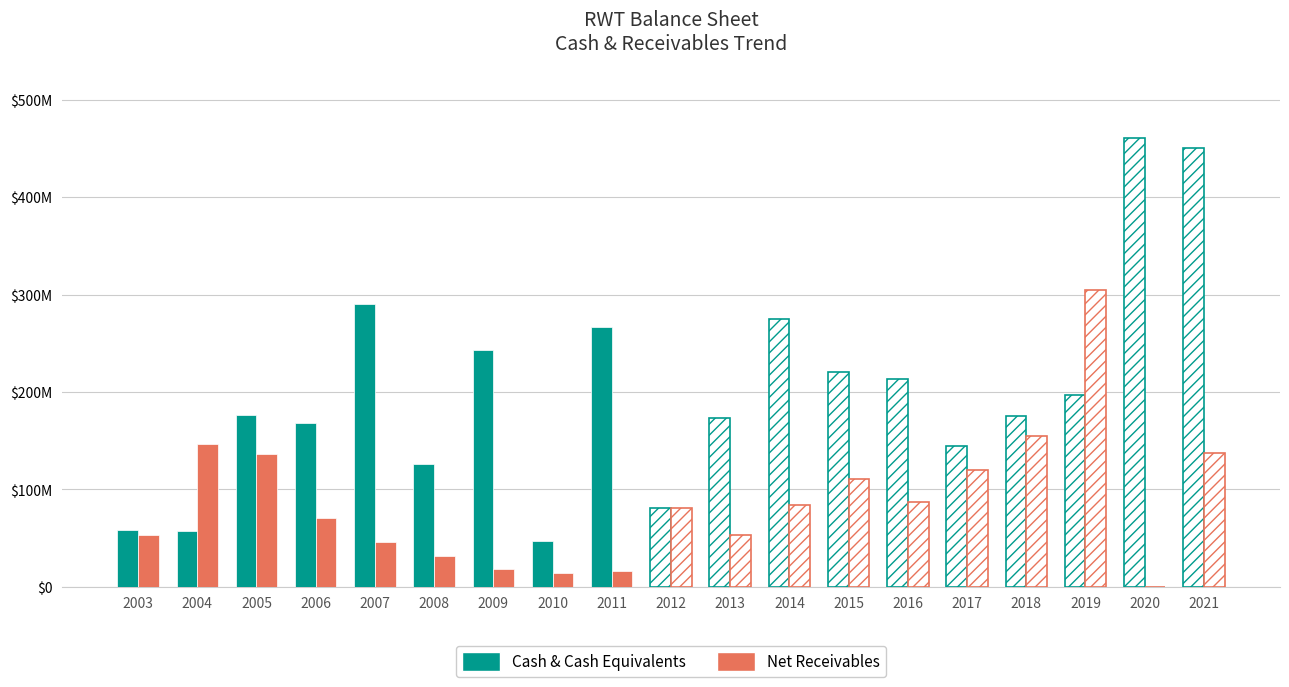

Does the chart contain stacked bars?

No